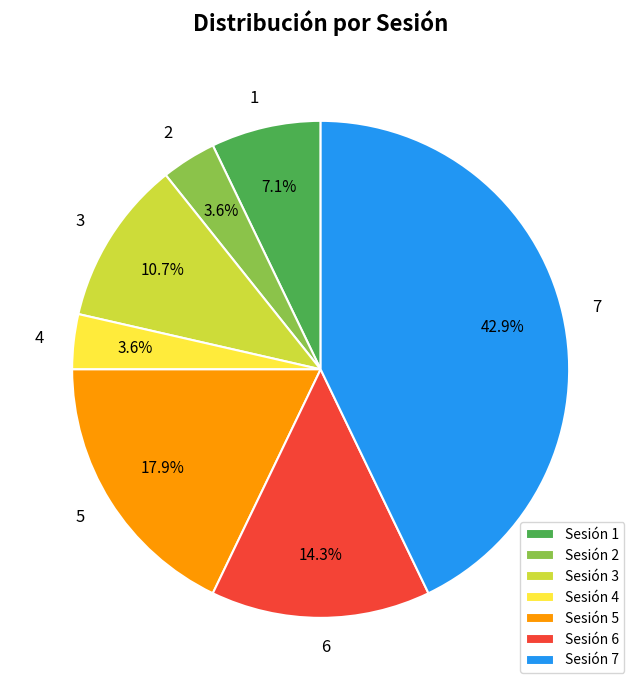

What is the ratio of the value at 3 to the value at 4?

3.0